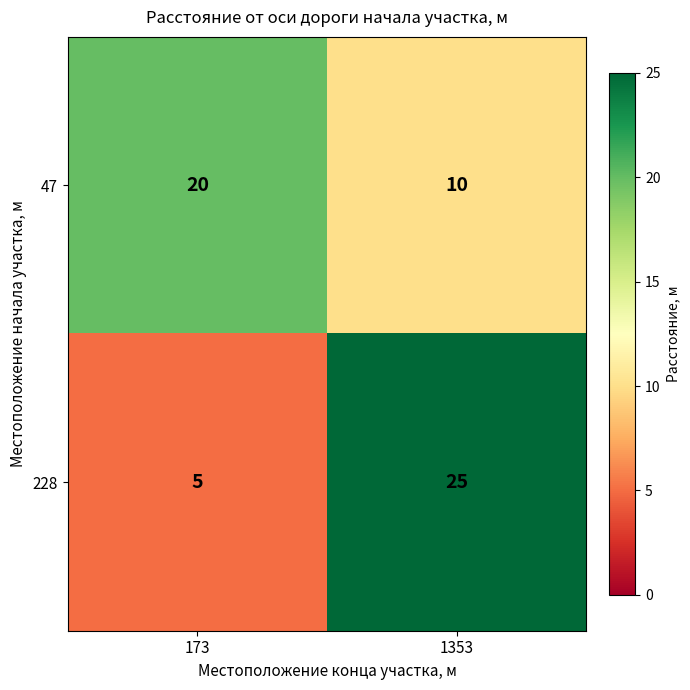

How many values in the 228 series are below 25?

1